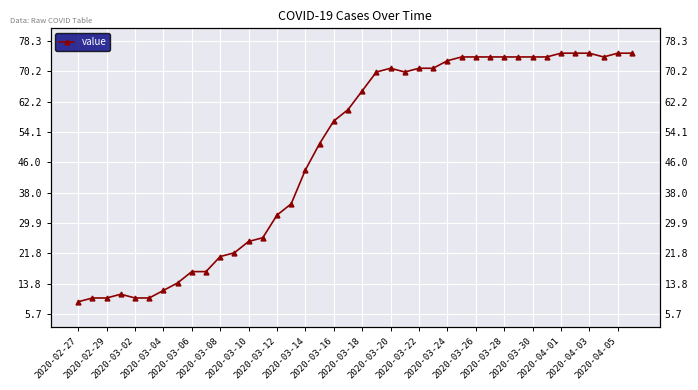

What is the greatest value displayed?

75